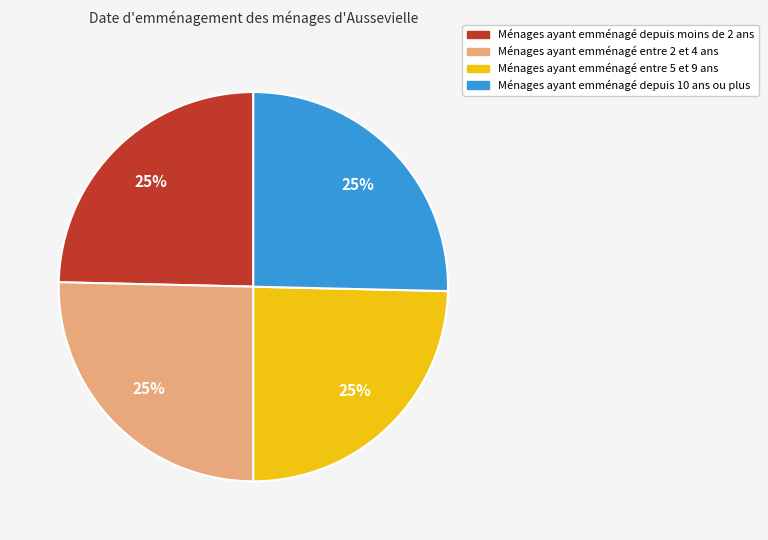

To the nearest percent, what is the combined percentage of Ménages ayant emménagé depuis moins de 2 ans and Ménages ayant emménagé entre 2 et 4 ans?

50%